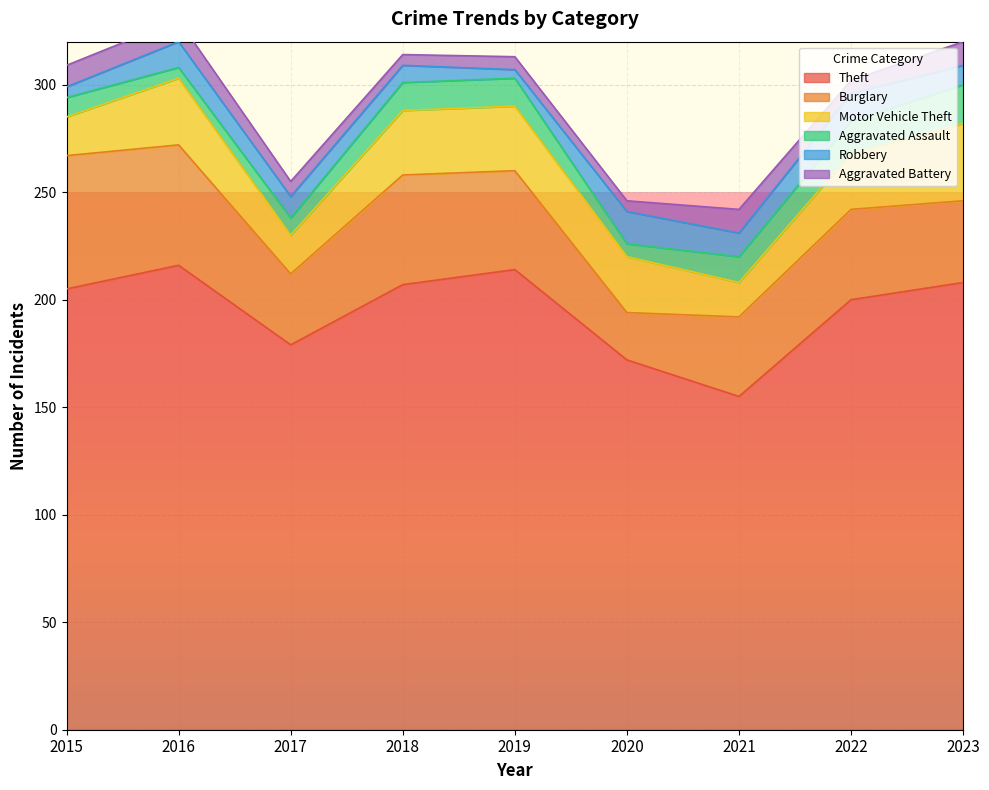

Which series has the largest range (max minus min)?

Theft